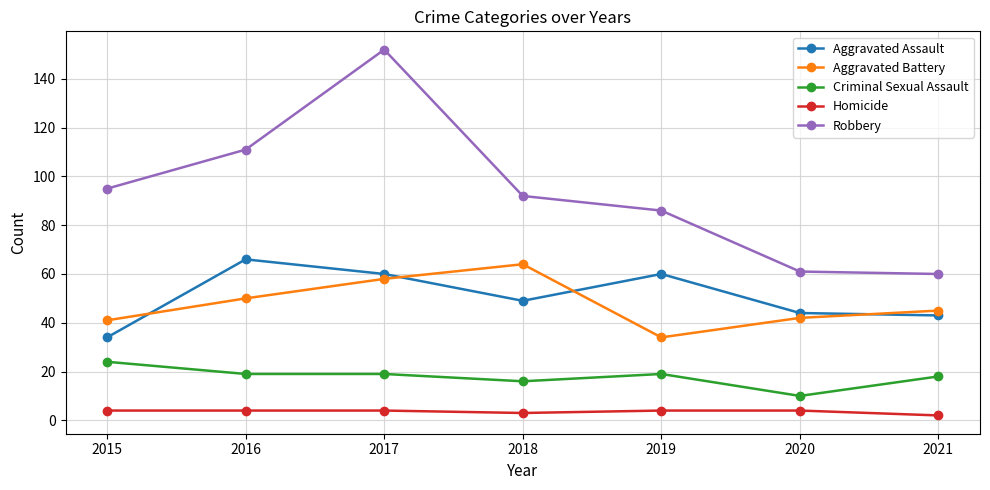

Between 2016 and 2017, which series saw the biggest shift?

Robbery